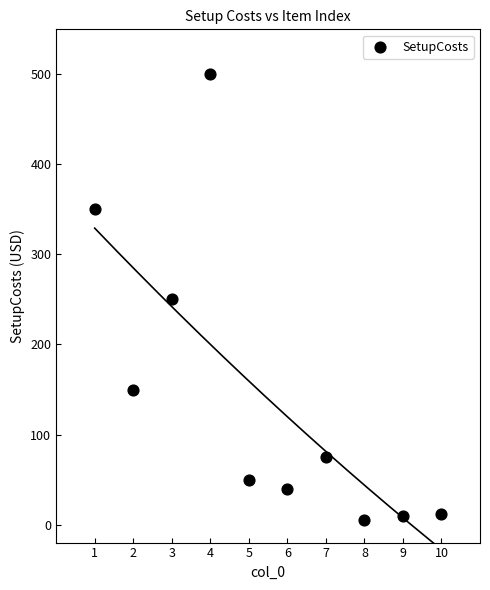

What is the average Y value?

144.1